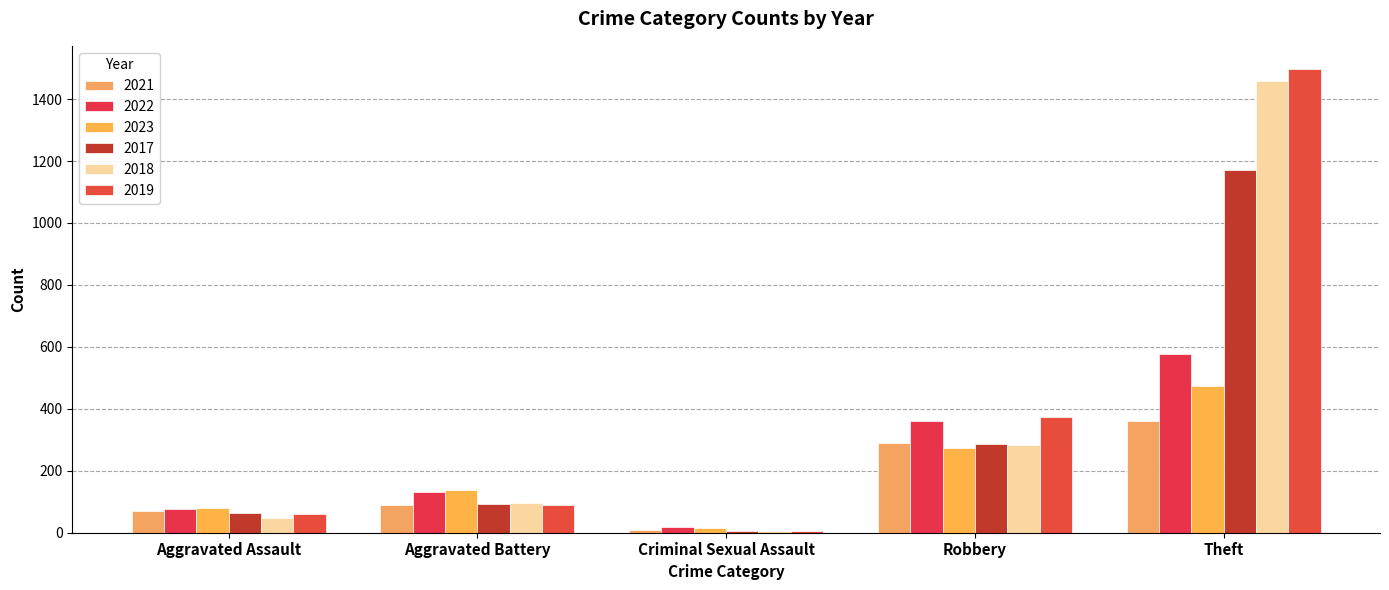

Which series has the widest spread of values?

2019